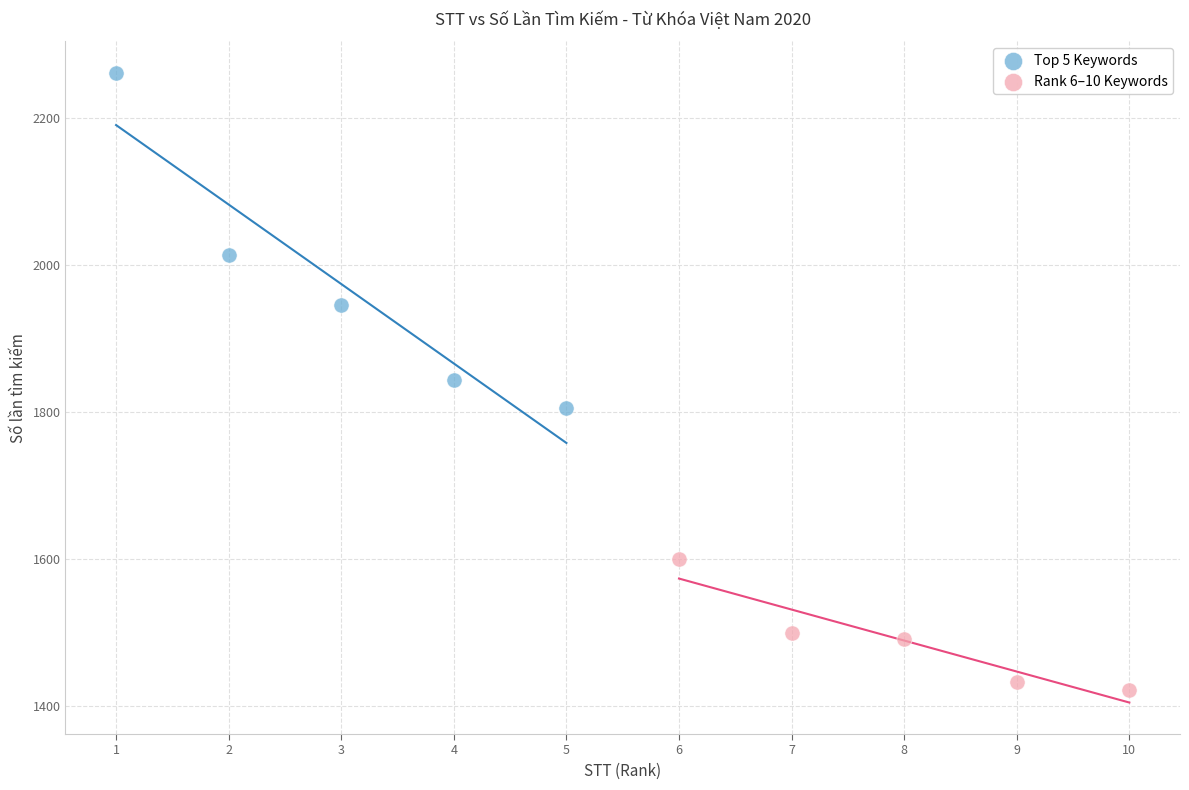

Which series reaches the maximum Y coordinate?

Top 5 Keywords